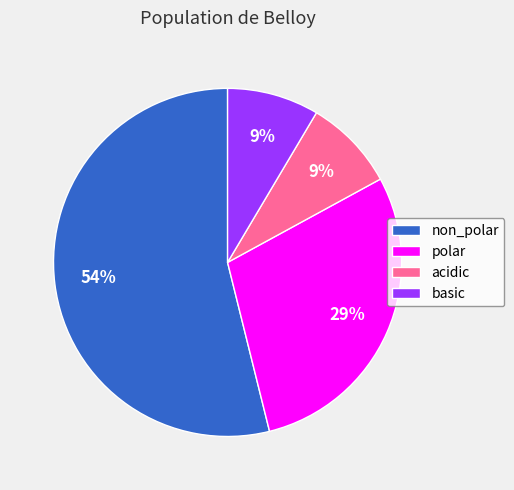

Which category accounts for the majority?

non_polar